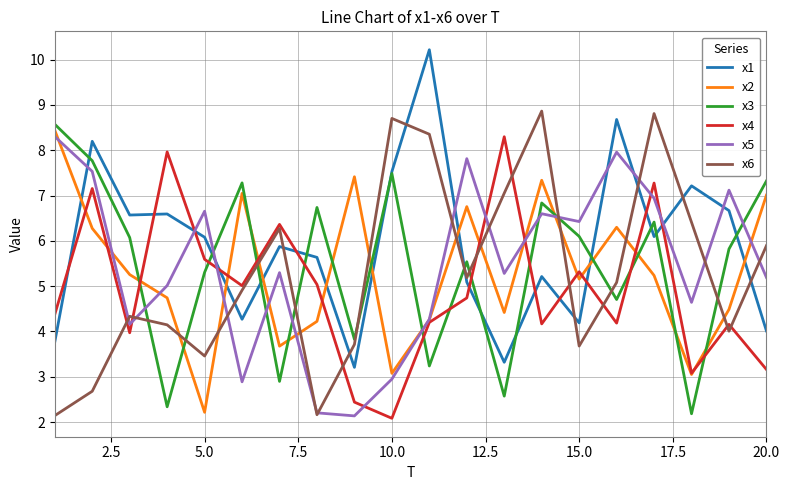

Which series has the largest total across all categories?

x1